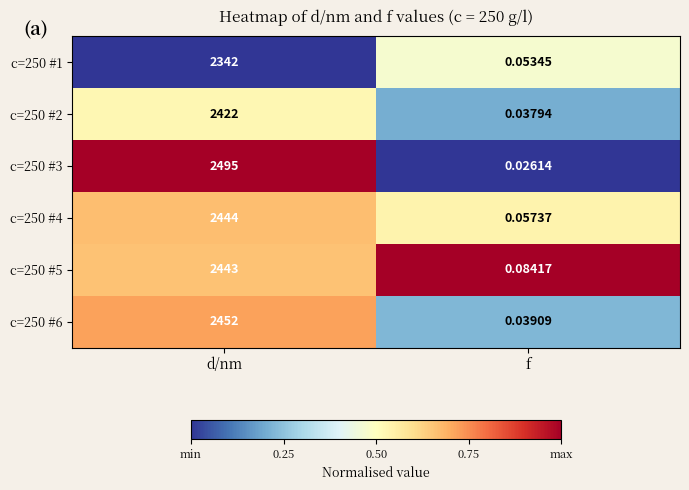

At which category is the sum across all series the highest?

d/nm